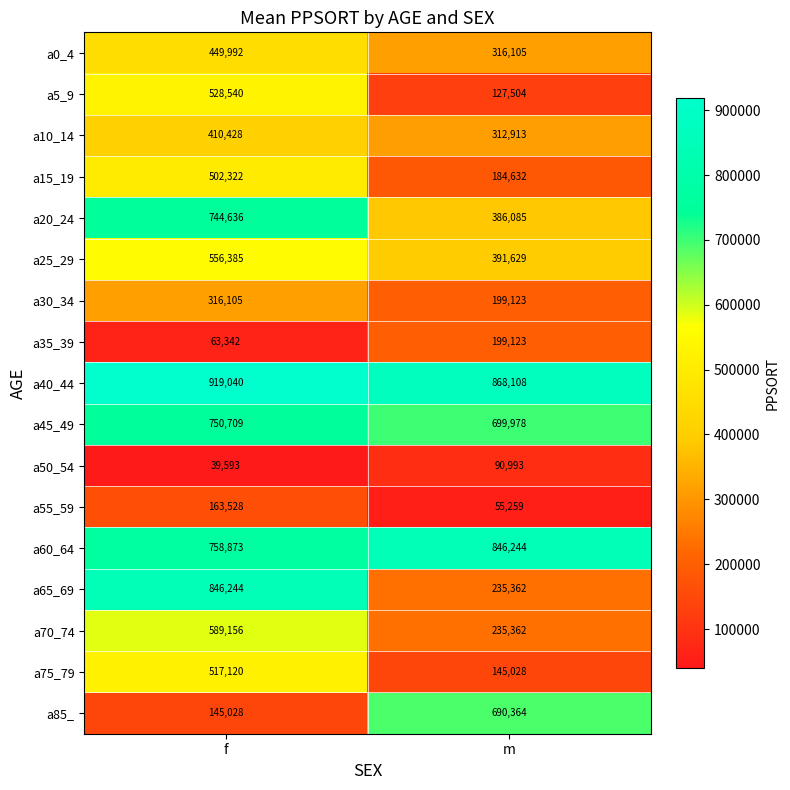

What is the greatest value displayed?

919040